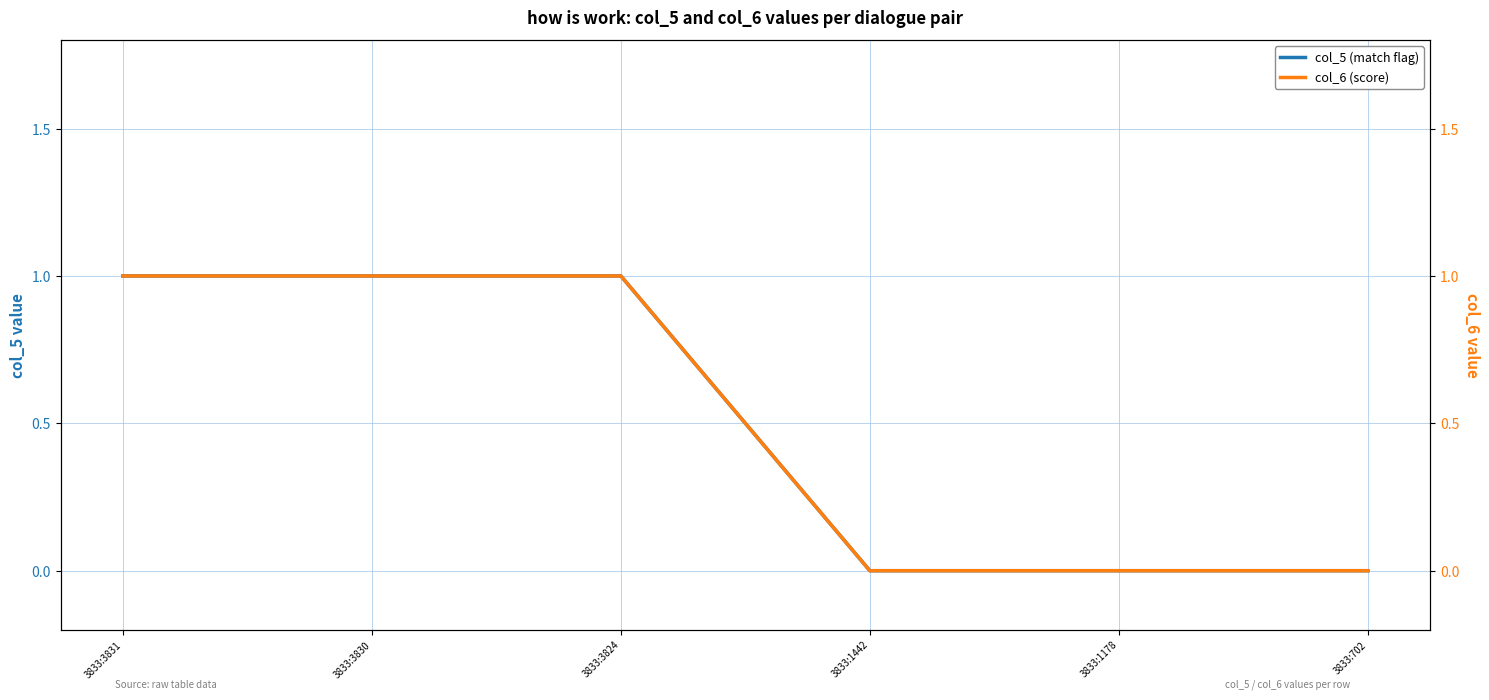

True or false: col_6 (score) has more than 1 points higher than both neighbors.

False